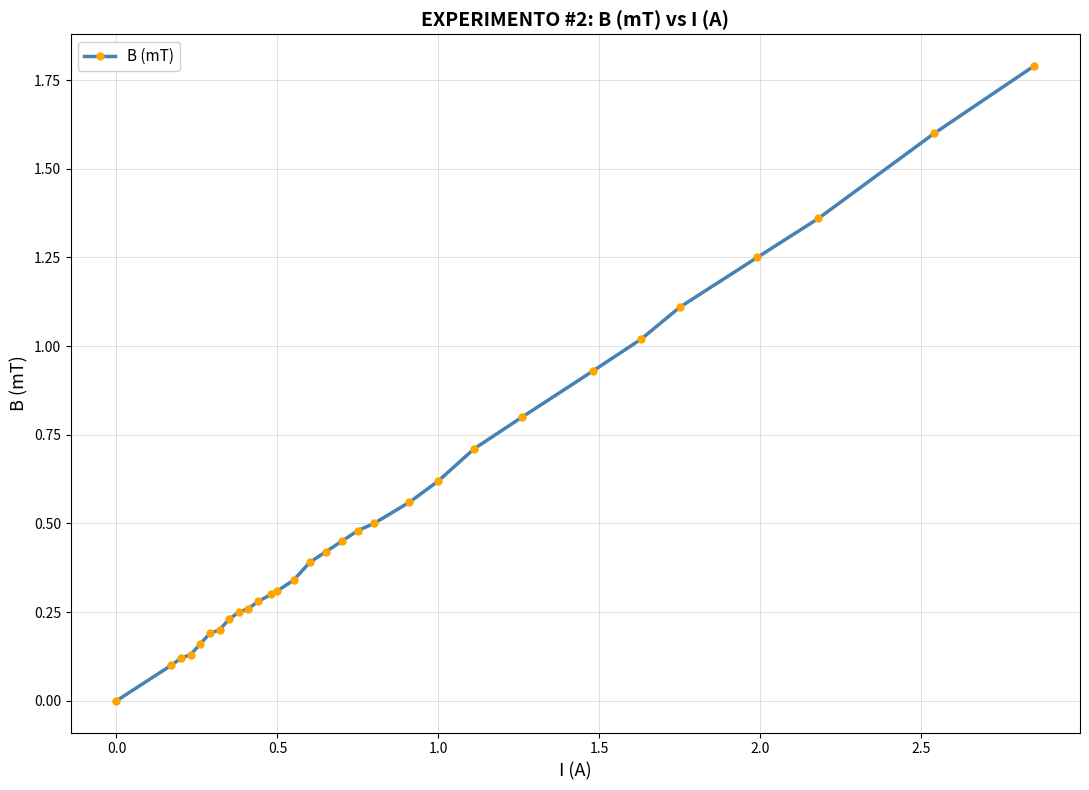

What is the difference between the maximum and second lowest values?

1.7